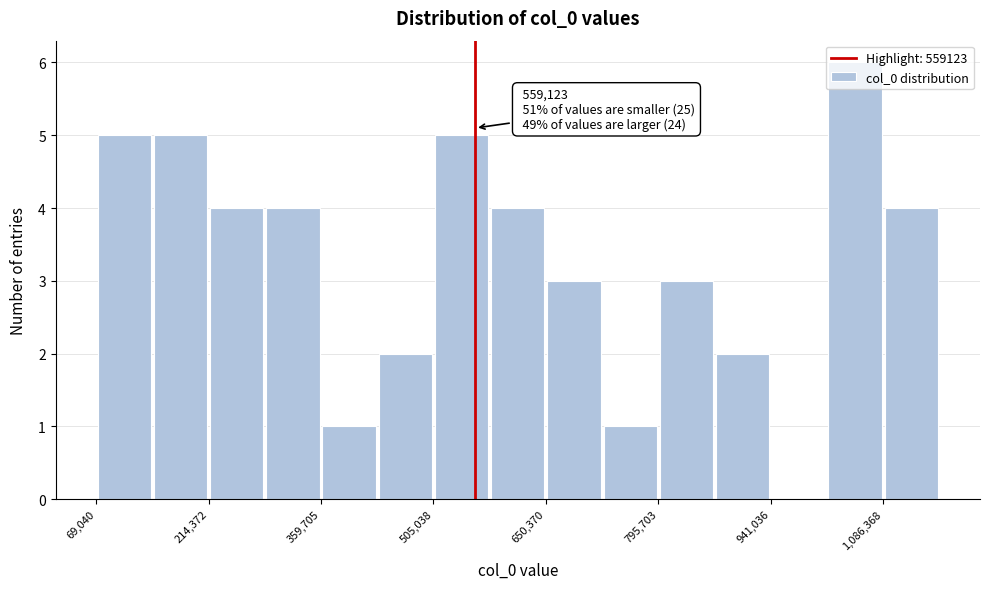

Around what value on the x-axis is the tallest bar? Give the approximate position of its centre, as read against the axis.

1060000